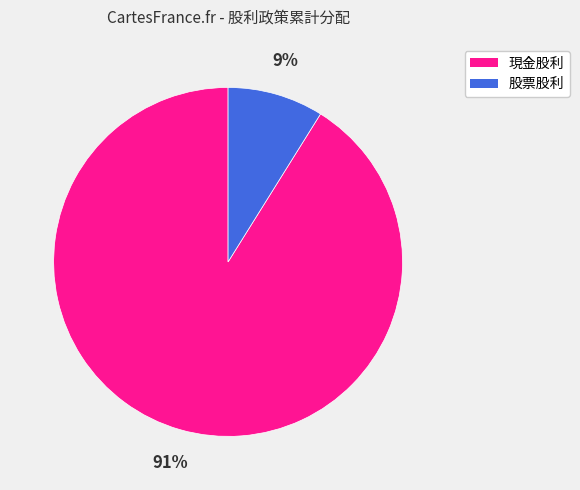

Is there a majority slice in this chart?

Yes